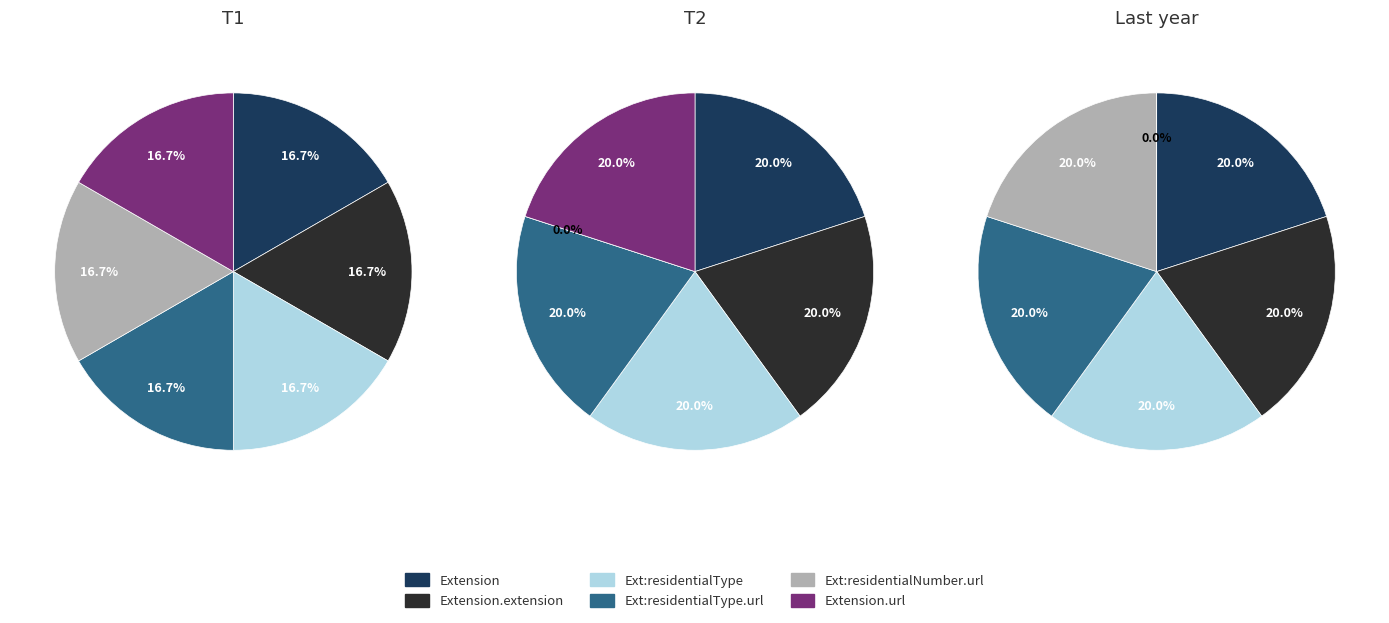

To the nearest percent, what is the average slice percentage?

17%